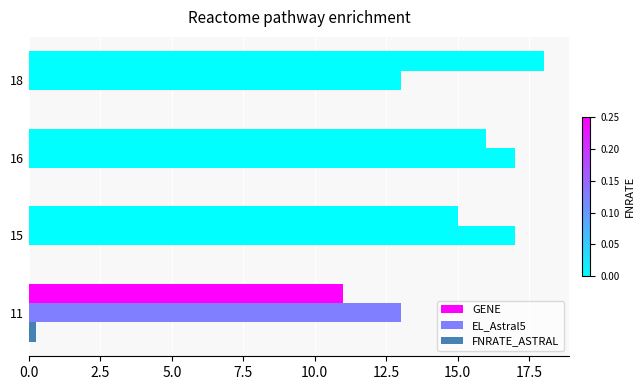

What is the average value of the GENE series?

15.0